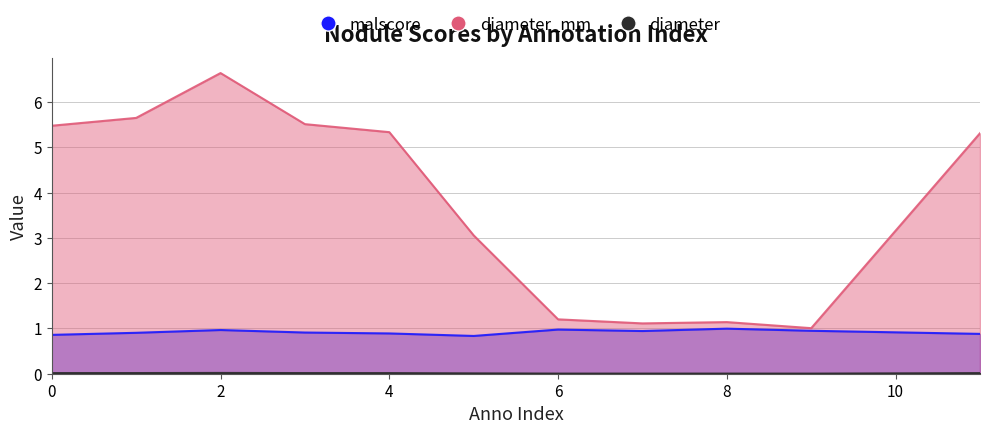

In diameter, how many points are lower than both neighbors (excluding endpoints)?

2